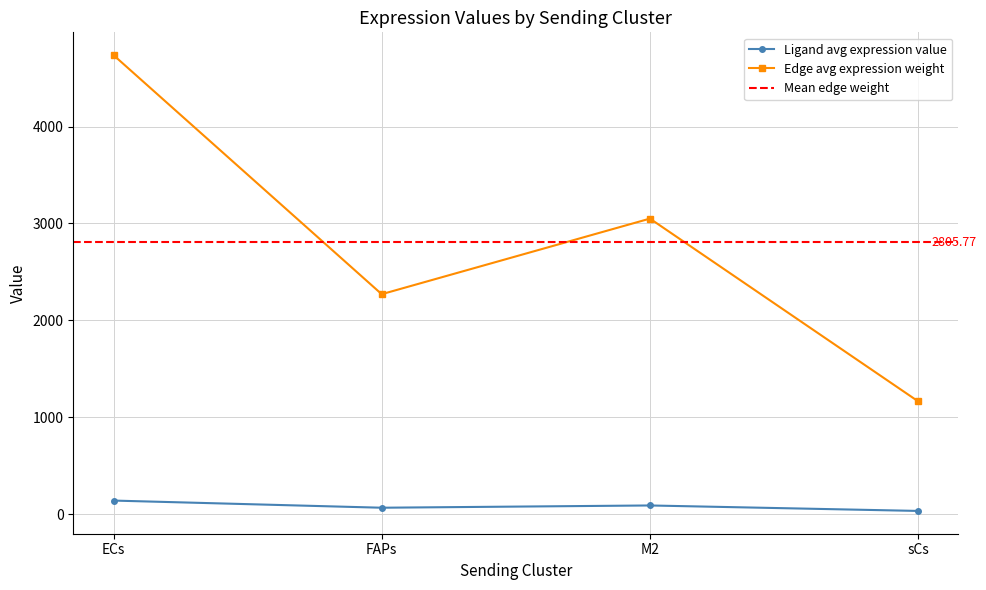

Which series has the largest total across all categories?

Edge average expression weight